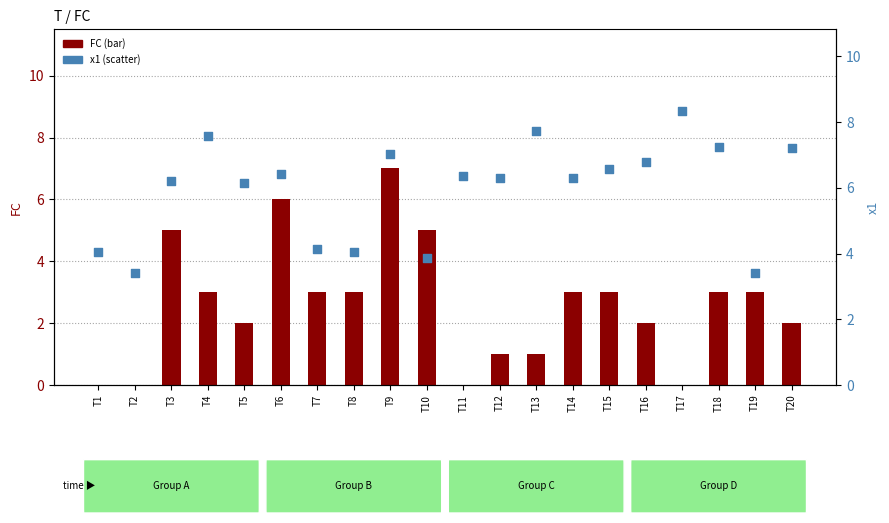

At how many categories does at least one series exceed 2?

20